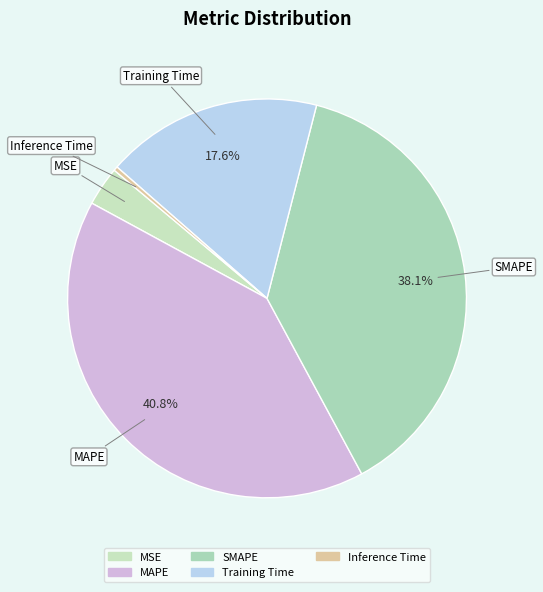

Is there any slice that represents more than half of the pie?

No